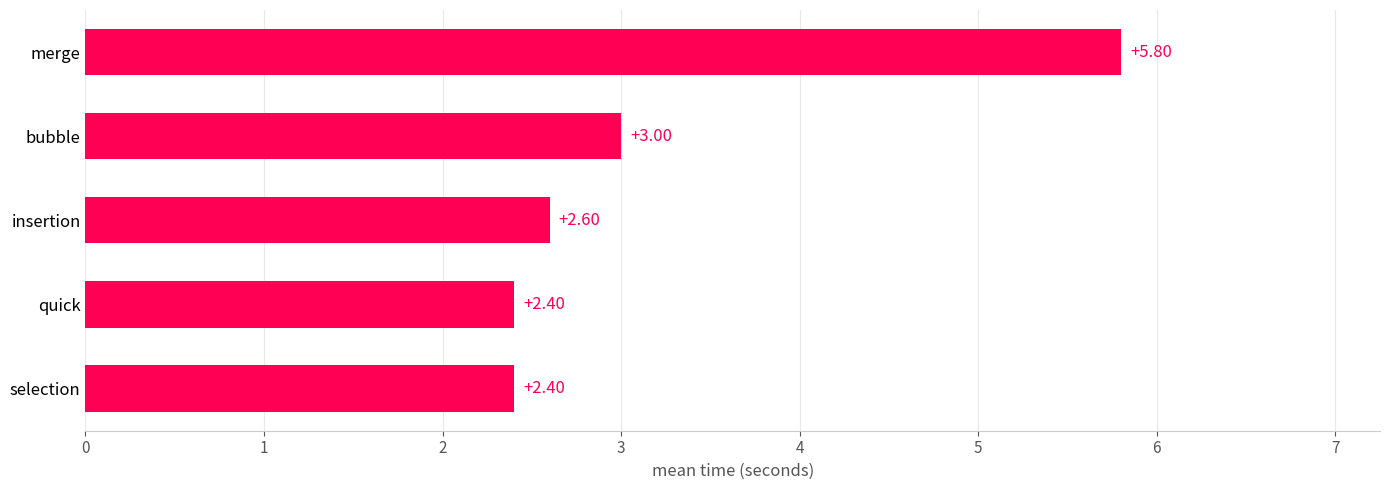

Which label corresponds to the largest value in the chart?

merge